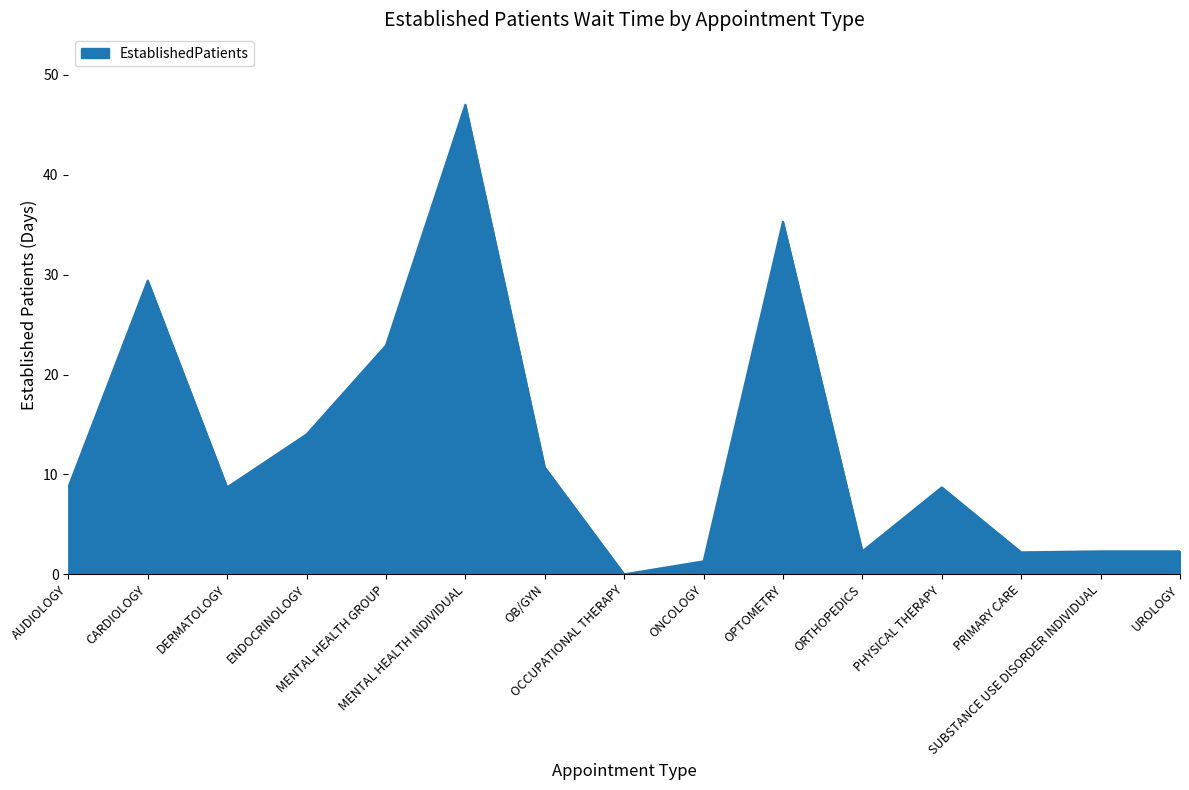

What is the difference between the maximum and second lowest values?

45.7